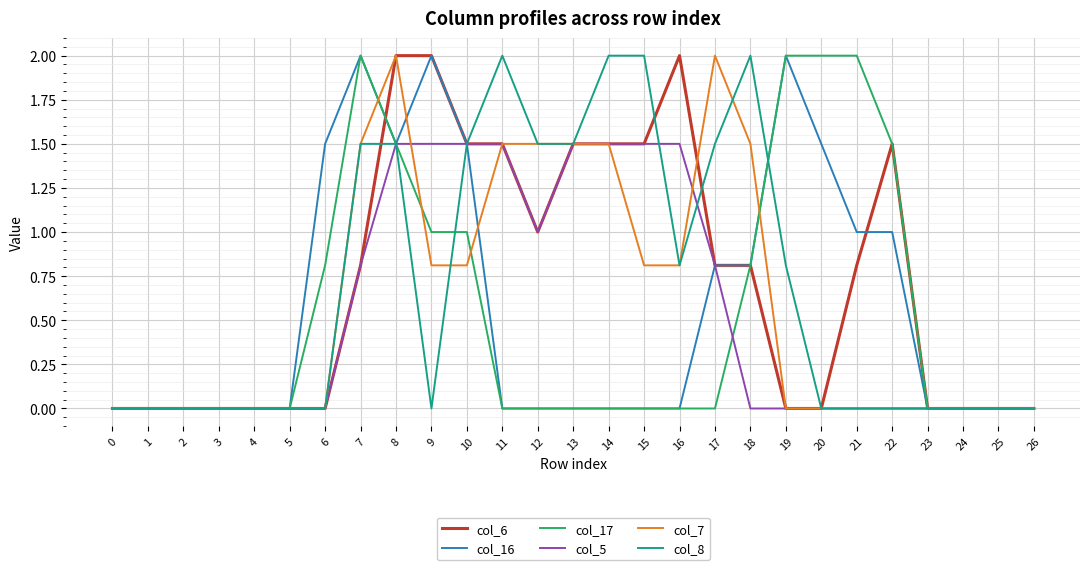

What are all the series names shown in the legend?

col_6, col_16, col_17, col_5, col_7, col_8